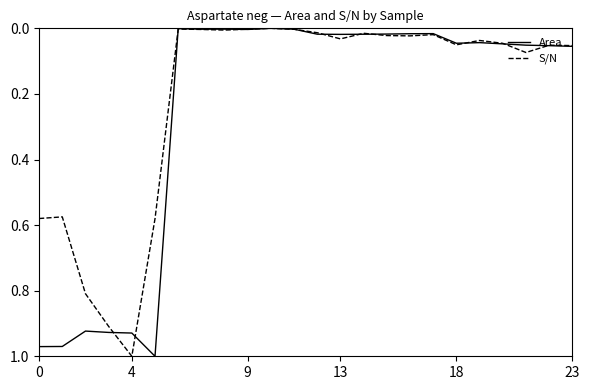

Which series has the largest total across all categories?

Area